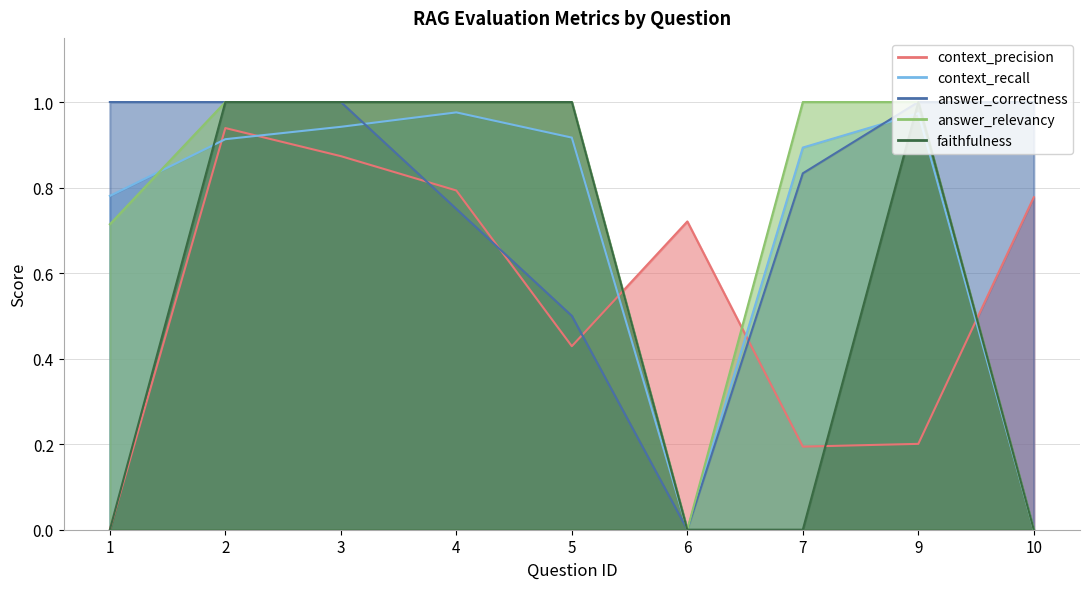

What are all the series names shown in the legend?

context_precision, context_recall, answer_correctness, answer_relevancy, faithfulness